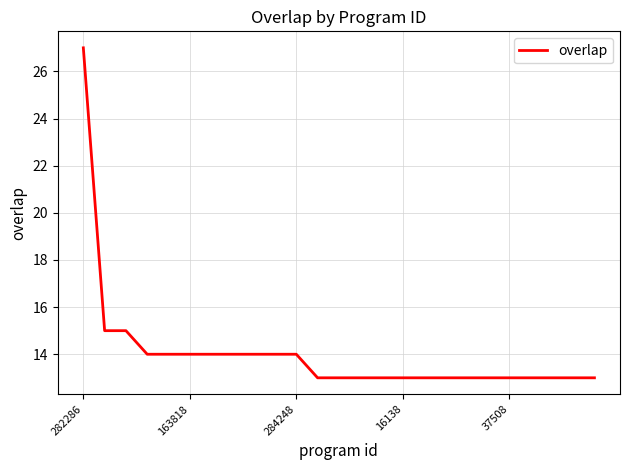

What is the greatest value displayed?

27